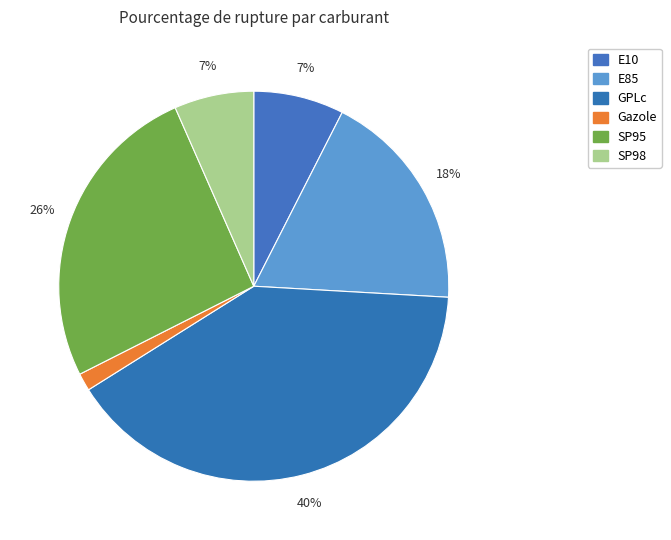

How much of the chart is everything except SP95?

74.1%